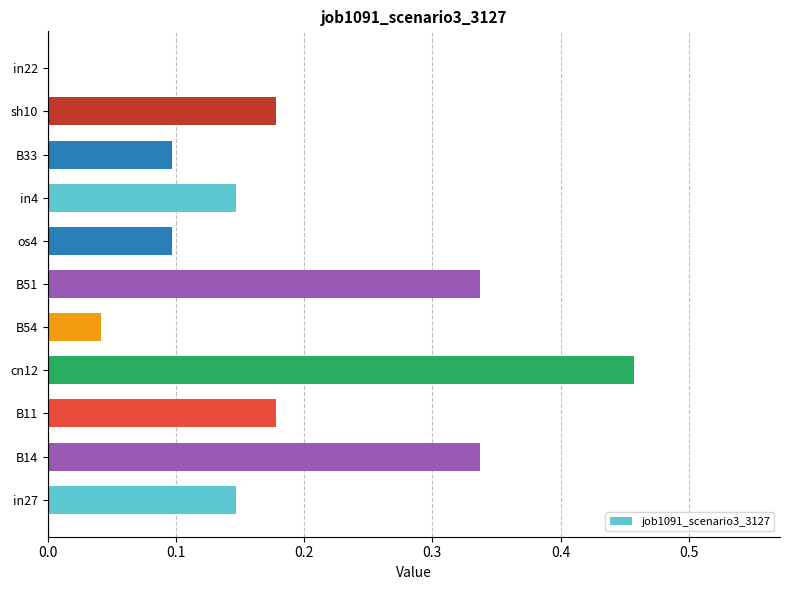

True or false: the data shows -0.3 at in22.

False